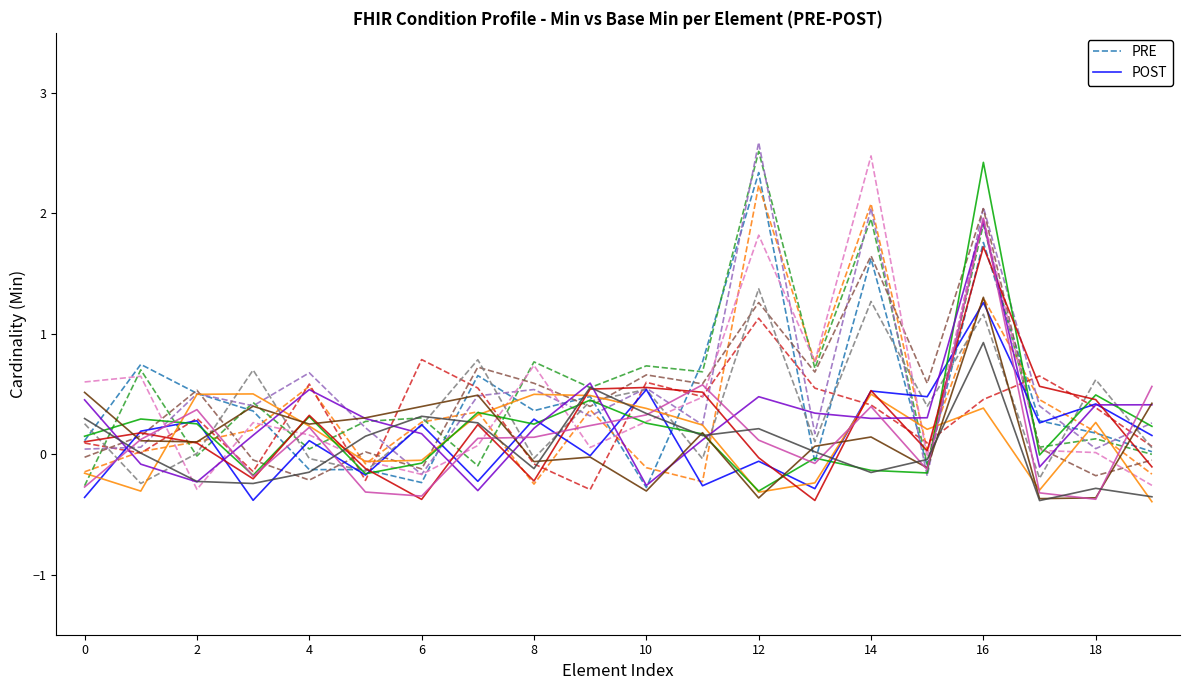

Reading left to right, transcribe all the data shown in this chart.

PRE: 0.1	0.7	0.5	0.4	-0.1	-0.1	-0.2	0.7	0.4	0.5	-0.3	0.8	2.3	-0.1	1.6	-0.1	1.8	0.3	0.2	0.0
POST: -0.4	0.2	0.3	-0.4	0.1	-0.2	0.2	-0.2	0.3	-0.0	0.5	-0.3	-0.1	-0.3	0.5	0.5	1.3	0.3	0.4	0.2